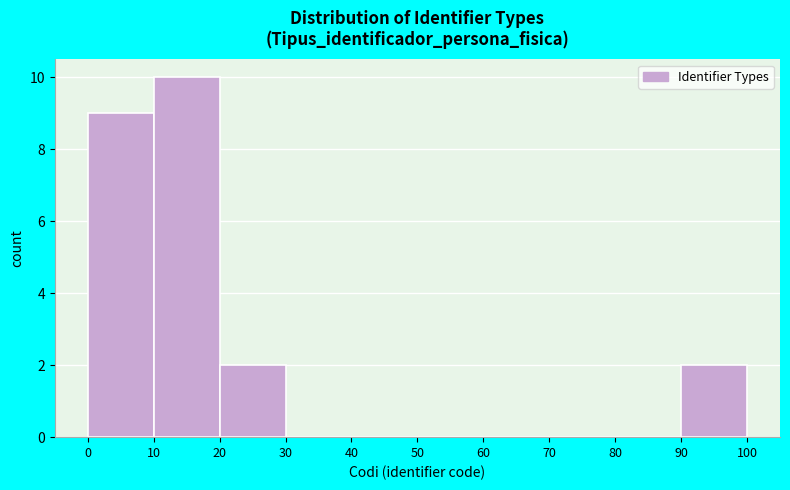

What is the height of the bar covering 90 to 100 on the x-axis? The values are not printed on the chart, so give them approximately, as read against the axis.

2